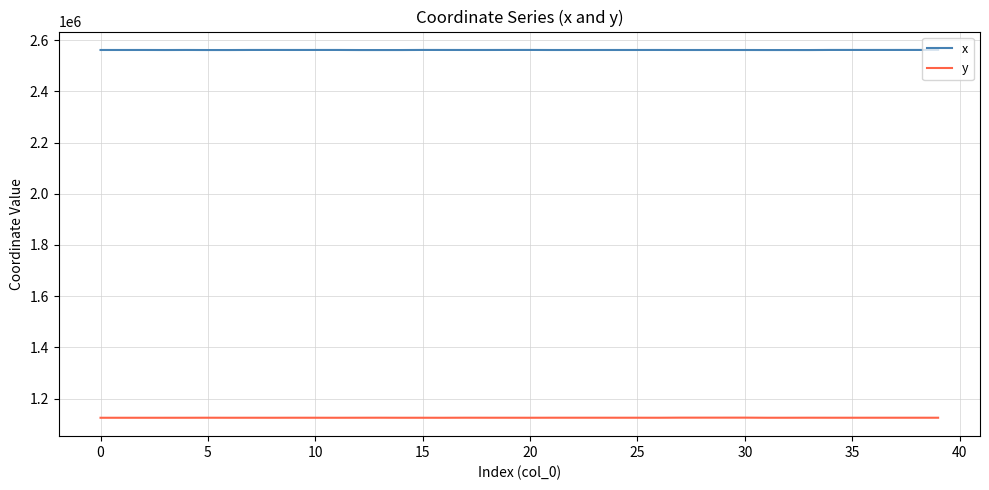

What is the minimum value shown in the chart?

1125117.7